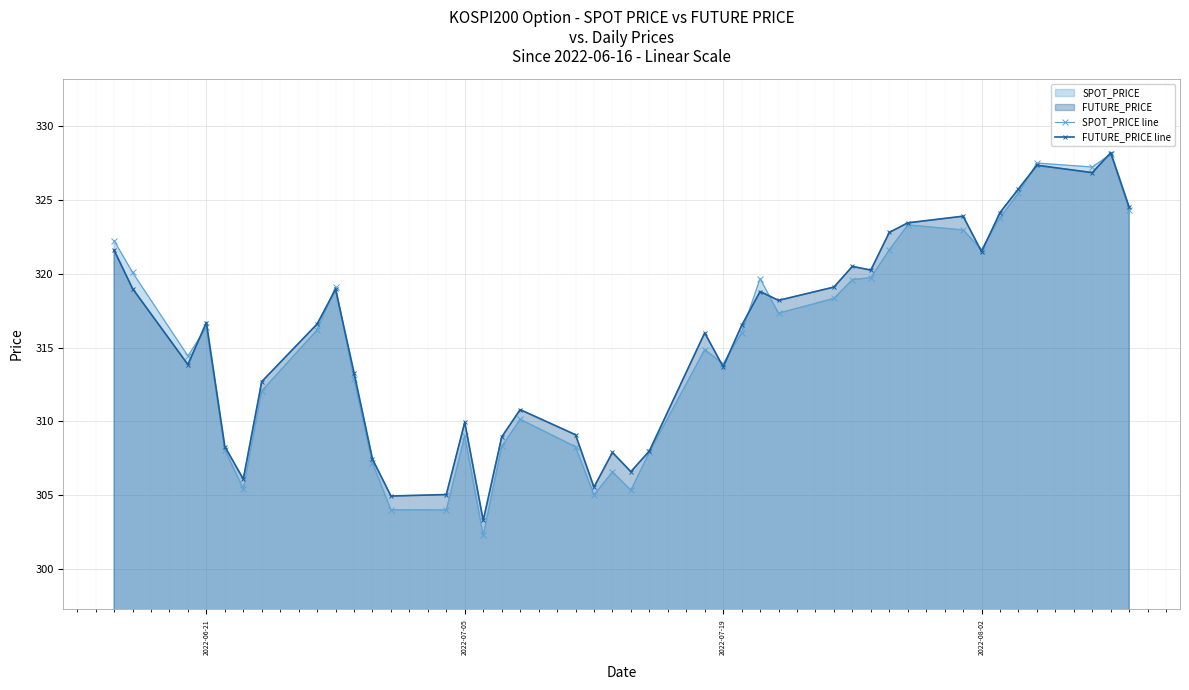

Reading left to right, transcribe all the data shown in this chart.

SPOT_PRICE line: 322.2	320.1	314.4	316.4	308.1	305.4	312.1	316.2	319.1	312.9	307.2	304.0	304.0	309.0	302.3	308.3	310.1	308.3	305.0	306.6	305.4	307.9	314.9	313.9	316.0	319.7	317.3	318.3	319.6	319.7	321.6	323.3	323.0	321.6	323.8	325.5	327.5	327.2	328.1	324.4
FUTURE_PRICE line: 321.6	319.0	313.9	316.7	308.3	306.1	312.7	316.6	318.9	313.3	307.4	304.9	305.1	309.9	303.3	308.9	310.8	309.1	305.6	307.9	306.6	308.0	316.0	313.7	316.5	318.8	318.2	319.1	320.5	320.2	322.8	323.4	323.9	321.5	324.1	325.8	327.4	326.9	328.2	324.5